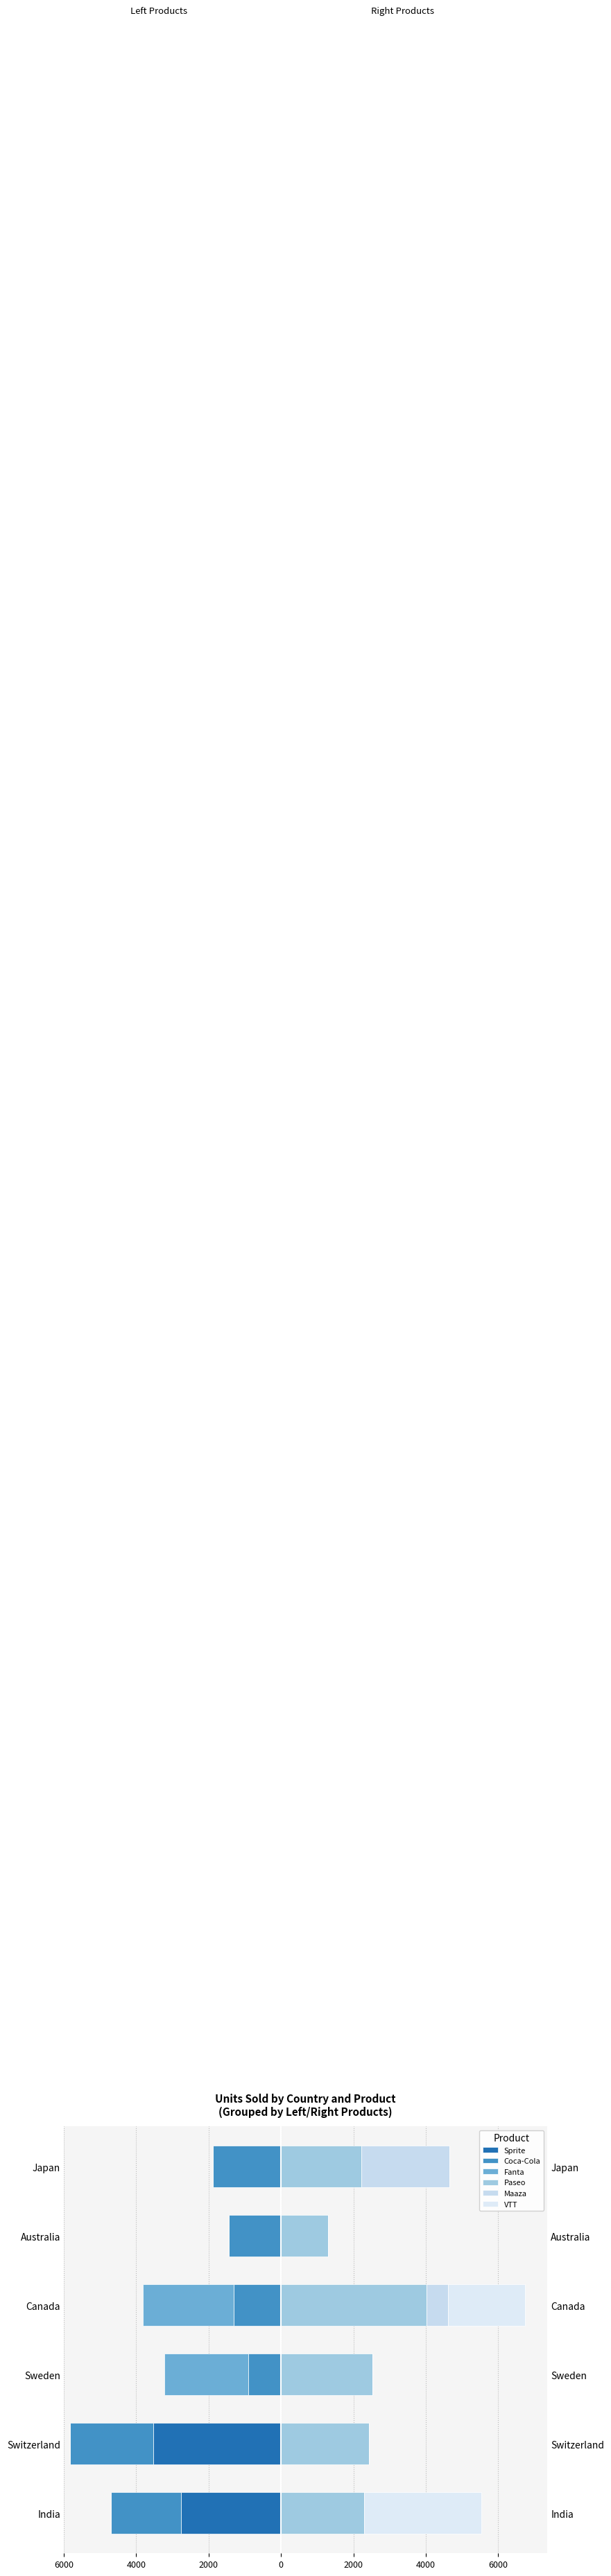

What is the minimum value shown in the chart?

-3520